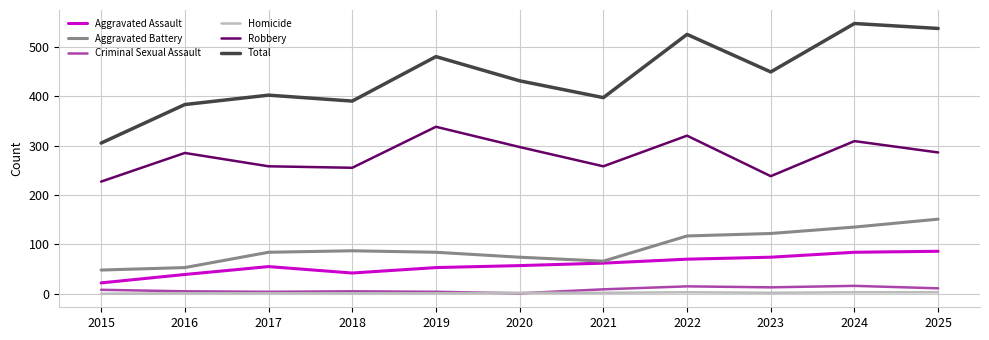

True or false: Total and Criminal Sexual Assault cross at least once.

False